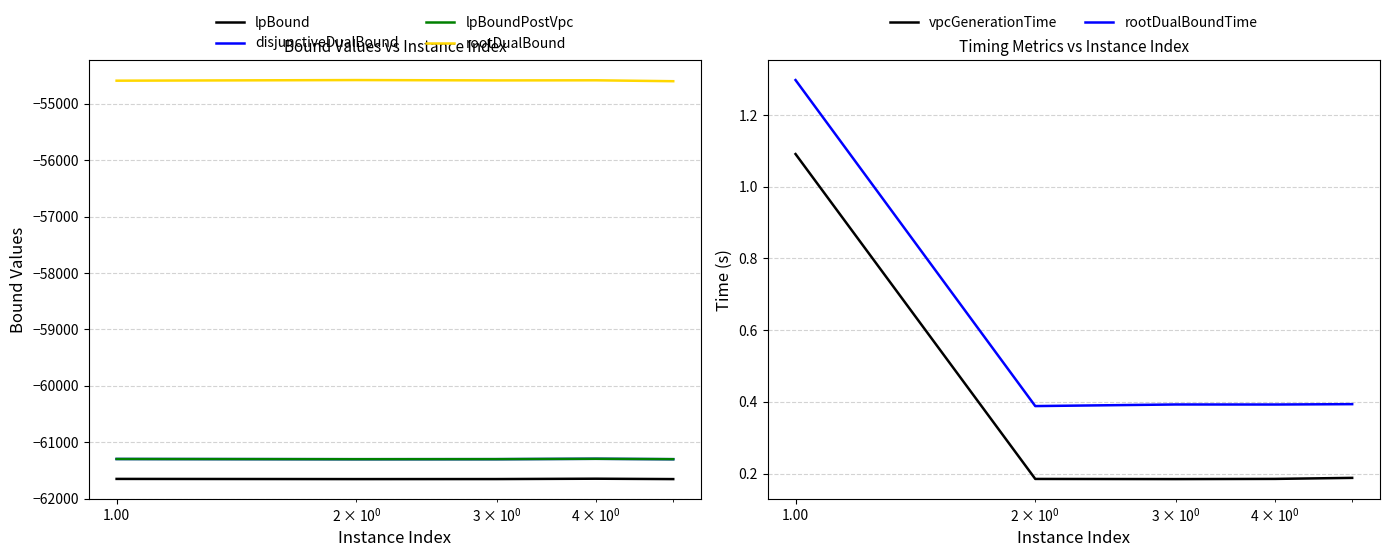

What is the difference between the maximum and minimum values in the lpBoundPostVpc series?

7.1